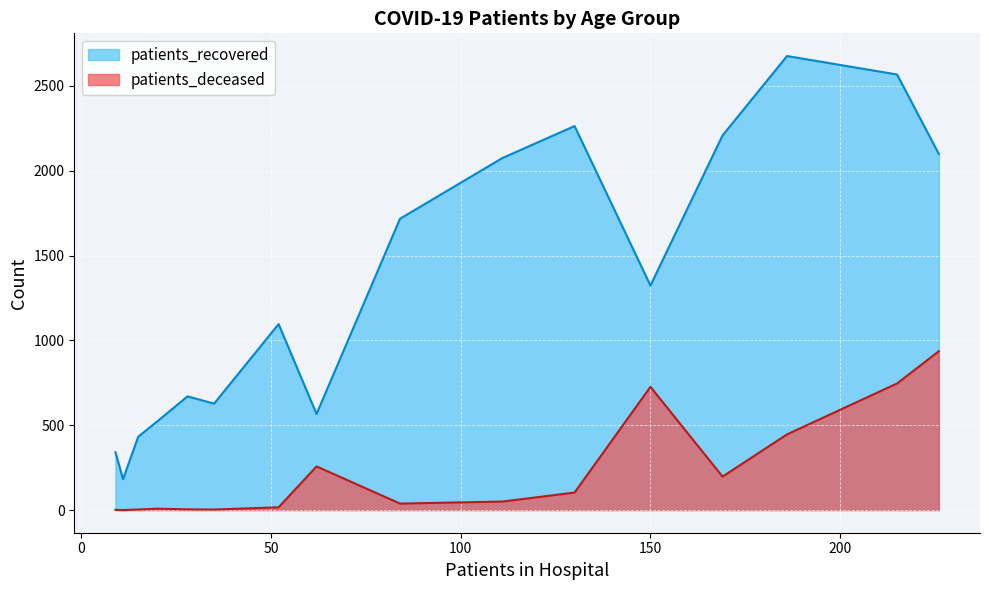

True or false: patients_deceased and patients_recovered intersect in this chart.

False